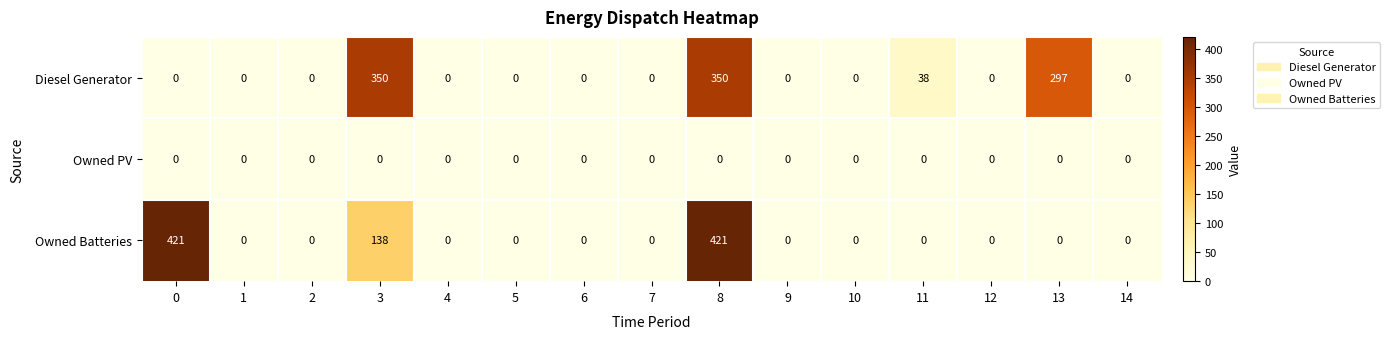

Rank the series by their maximum value, from lowest to highest.

Owned PV, Diesel Generator, Owned Batteries